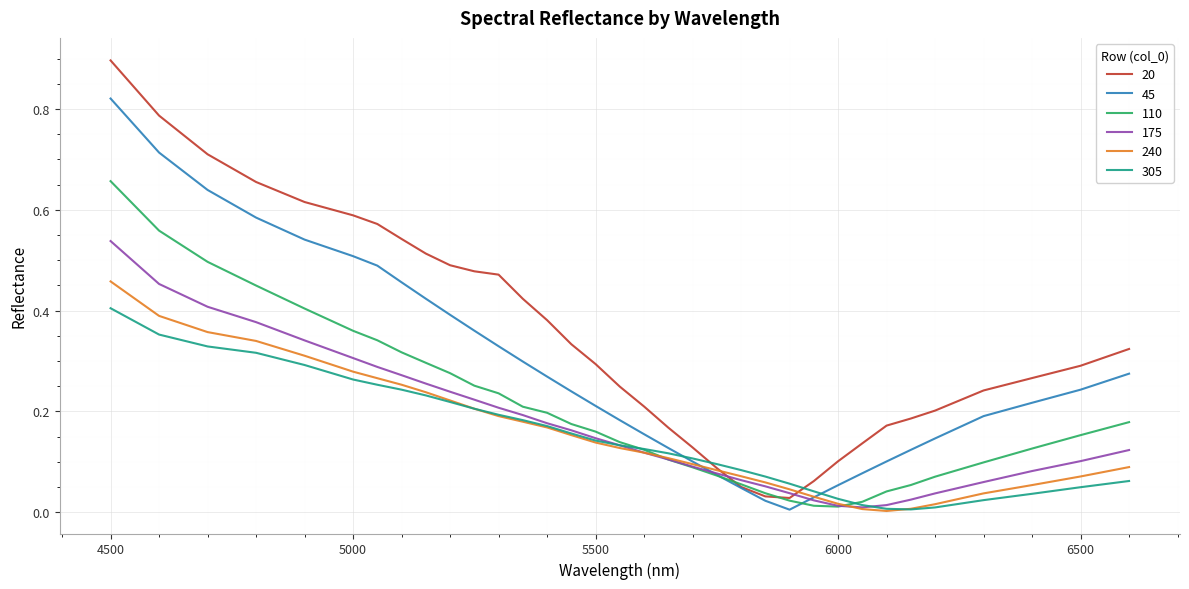

List the series in order of their peak value, lowest first.

305, 240, 175, 110, 45, 20